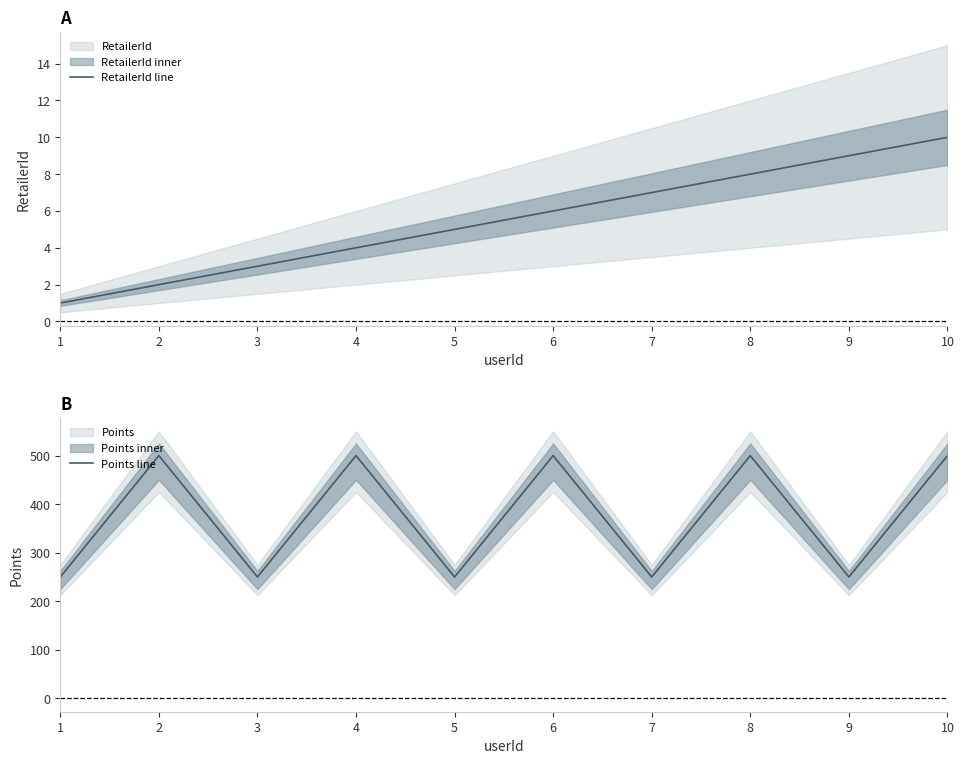

True or false: RetailerId line and Points line cross at least once.

False